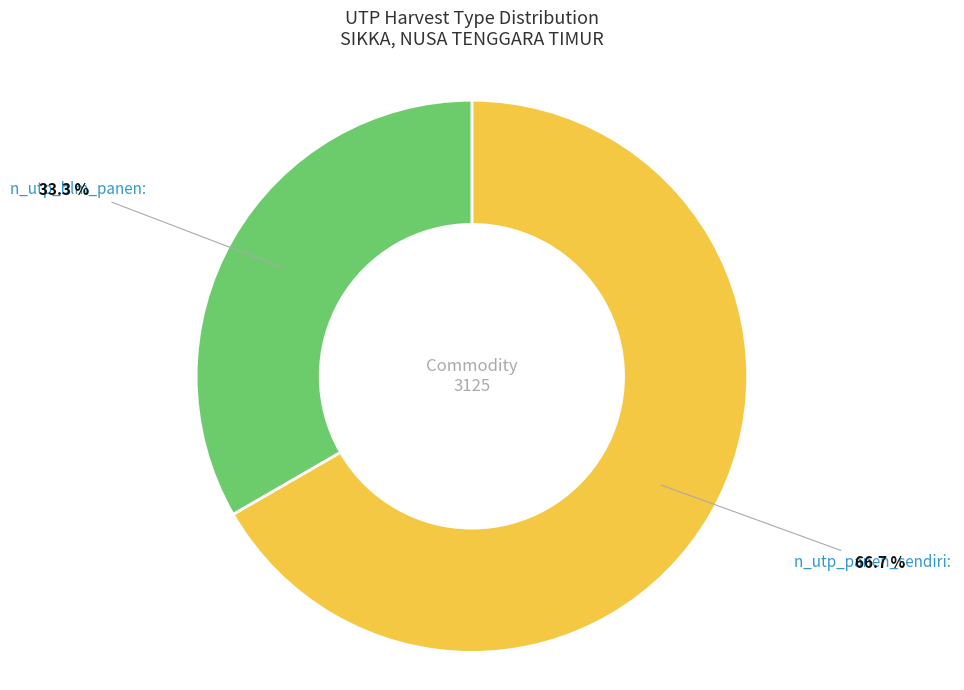

Count the number of slices in the pie.

2